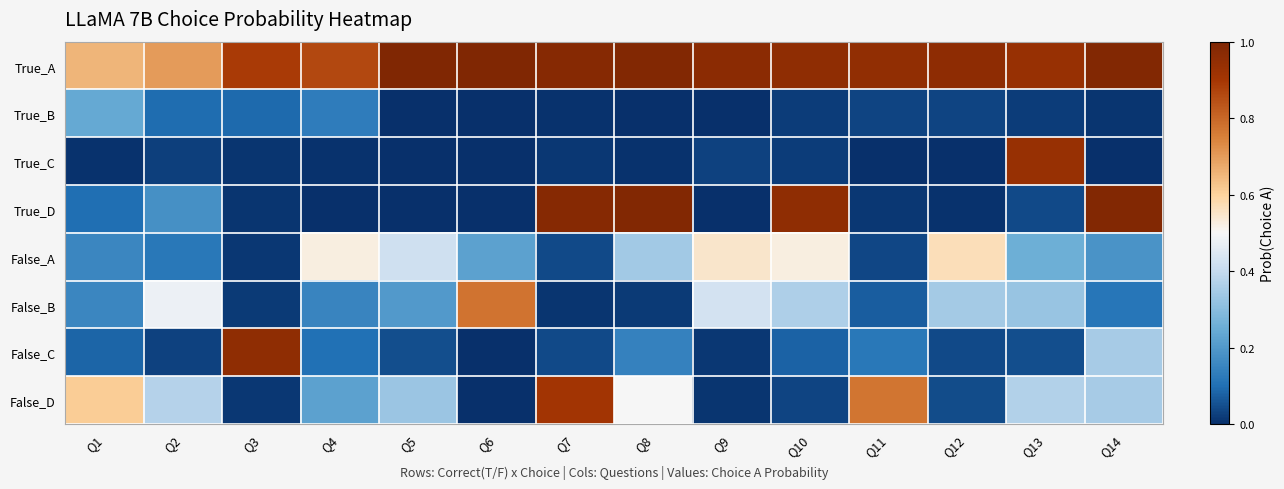

At how many categories does at least one series exceed 0?

14